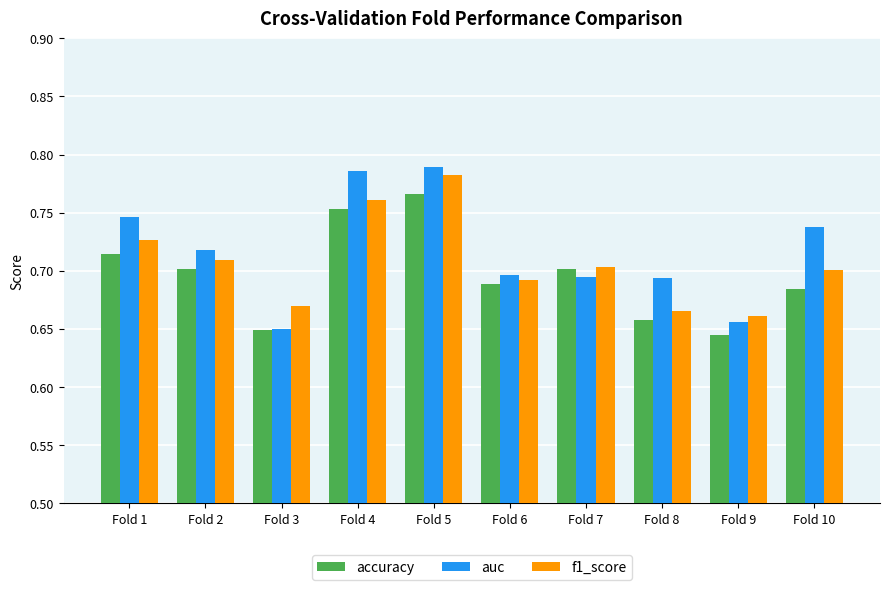

At which category is the sum across all series the highest?

Fold 5